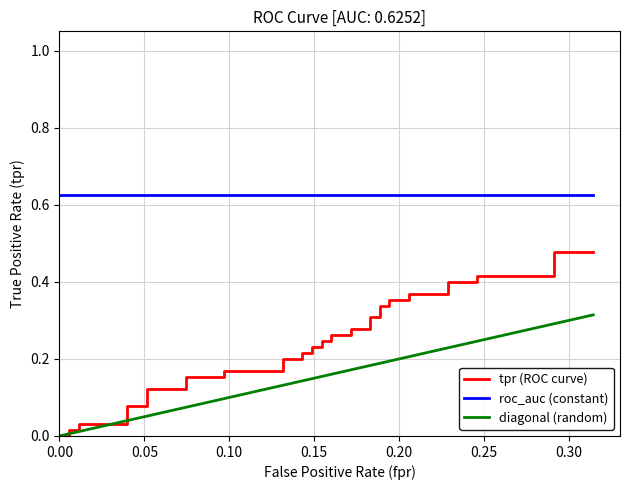

Is this an area chart (filled region under the line)?

No